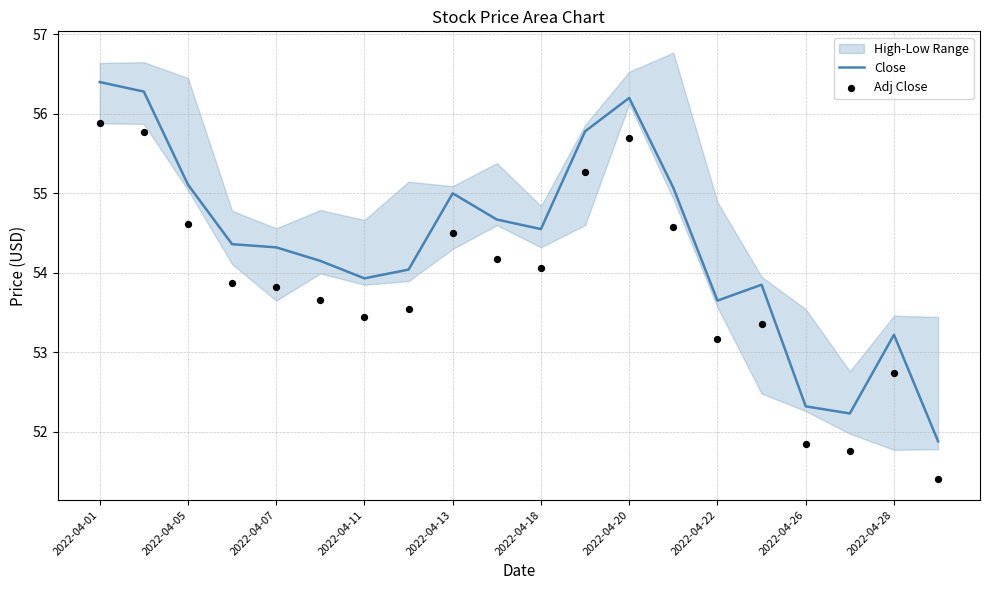

What is the total value across all series at 19?

103.3